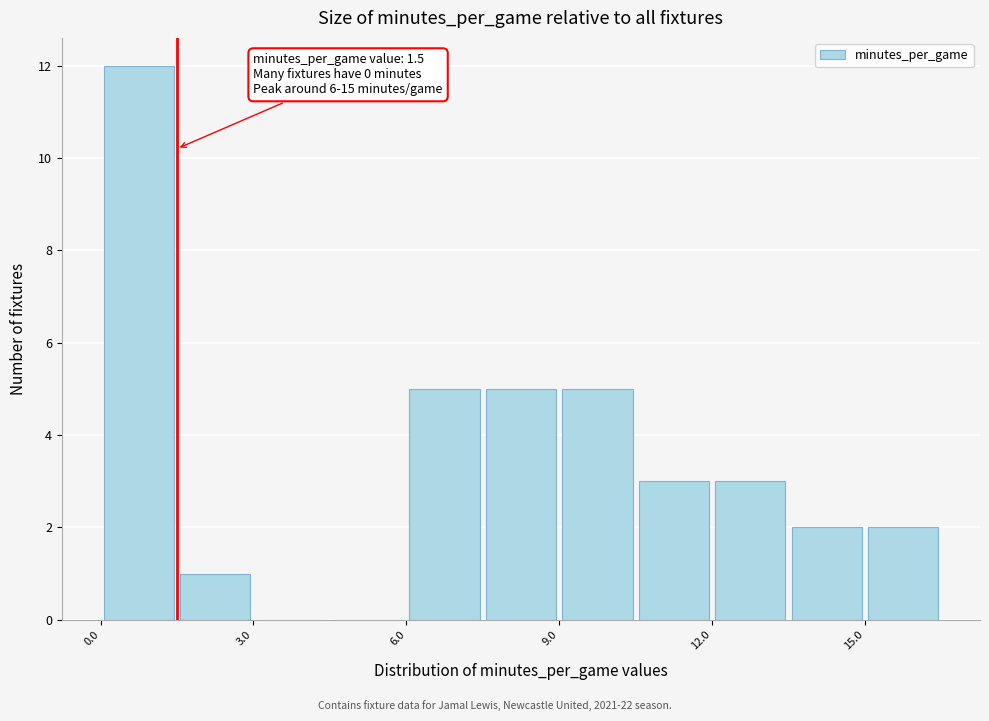

Read against the x-axis, roughly where is the centre of the tallest bar?

1.0